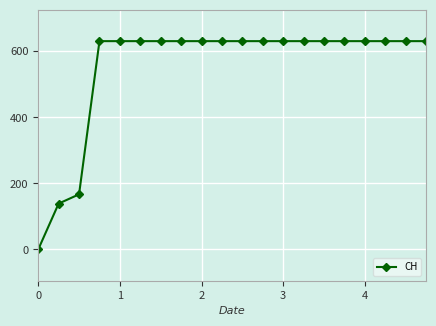

Does the chart have visible grid lines?

Yes